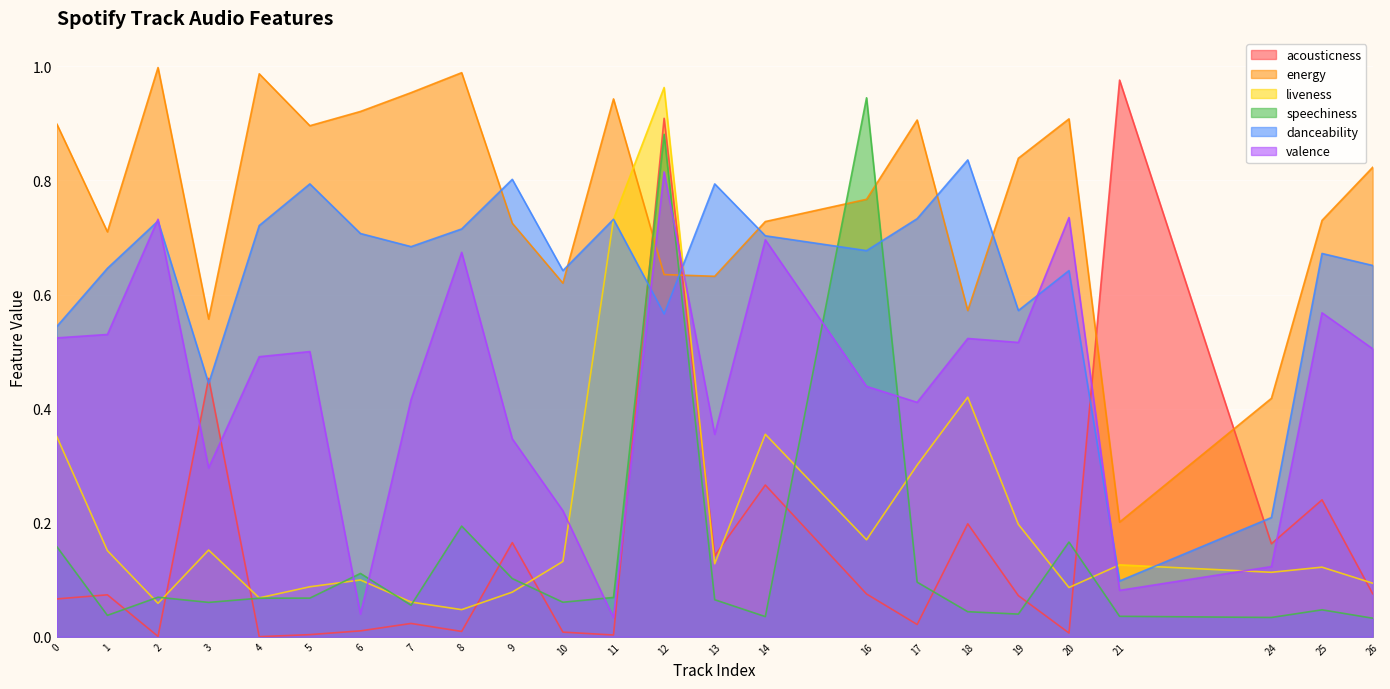

What is the difference between the maximum and minimum values in the acousticness series?

1.0